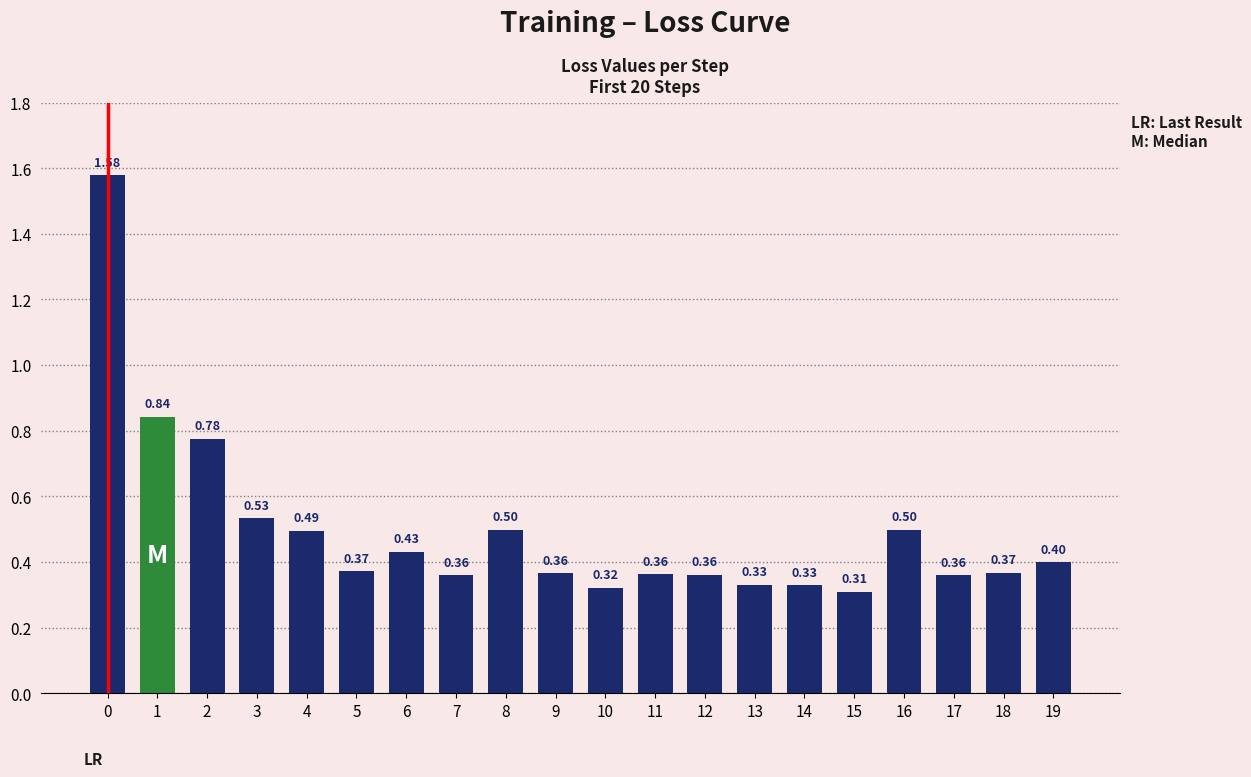

How many series are shown in this chart?

1